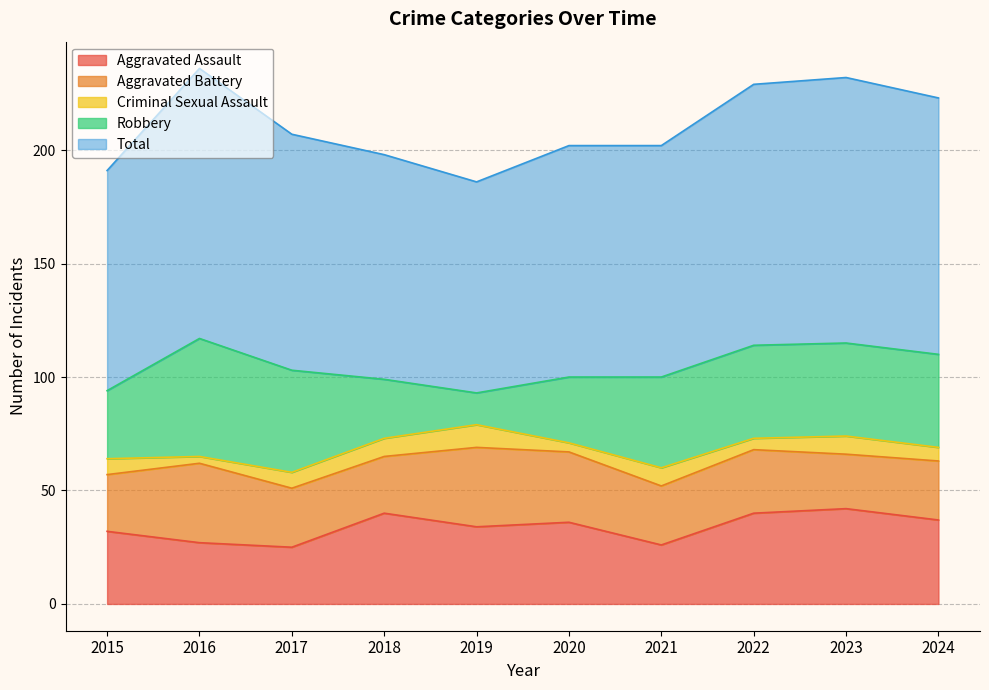

What is the difference between the highest and lowest values at 2019?

83